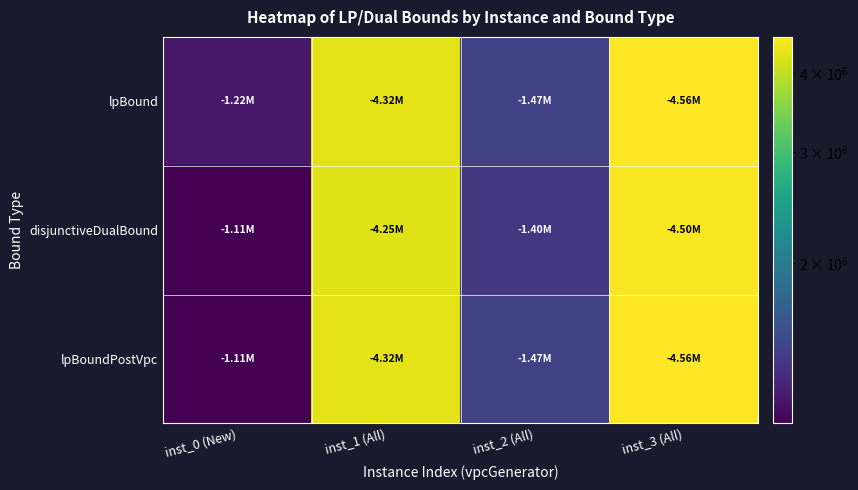

What is the maximum value shown in the chart?

4564860.5